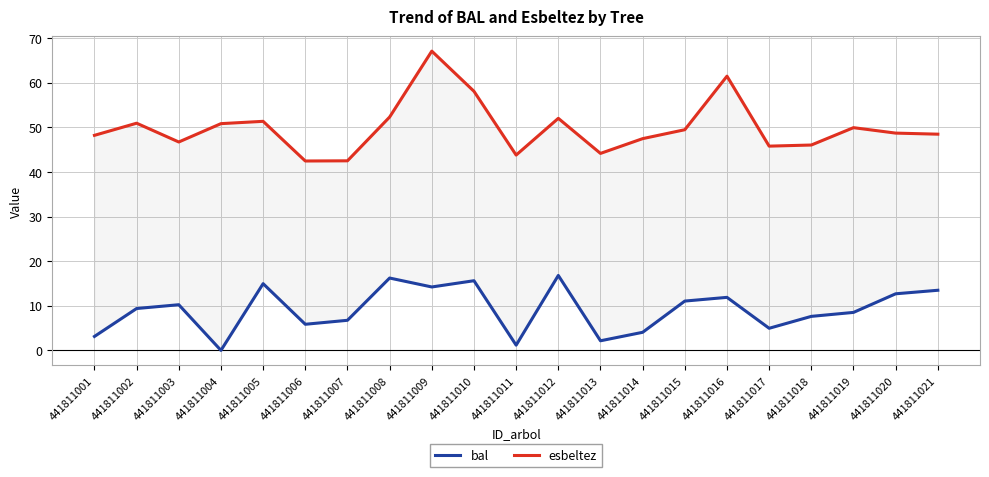

At which category does the chart reach its minimum across all series?

441811004